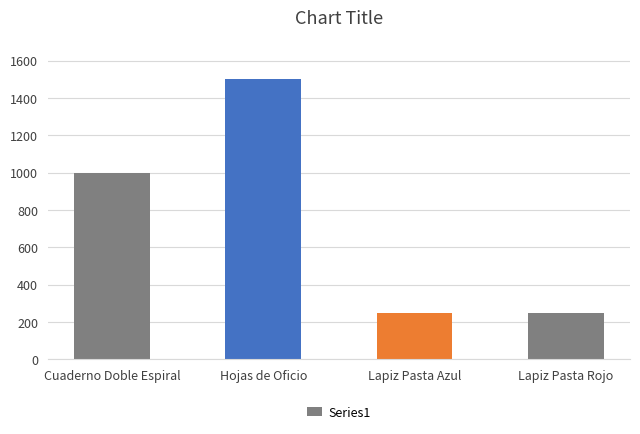

What is the difference between the second highest and second lowest values?

750